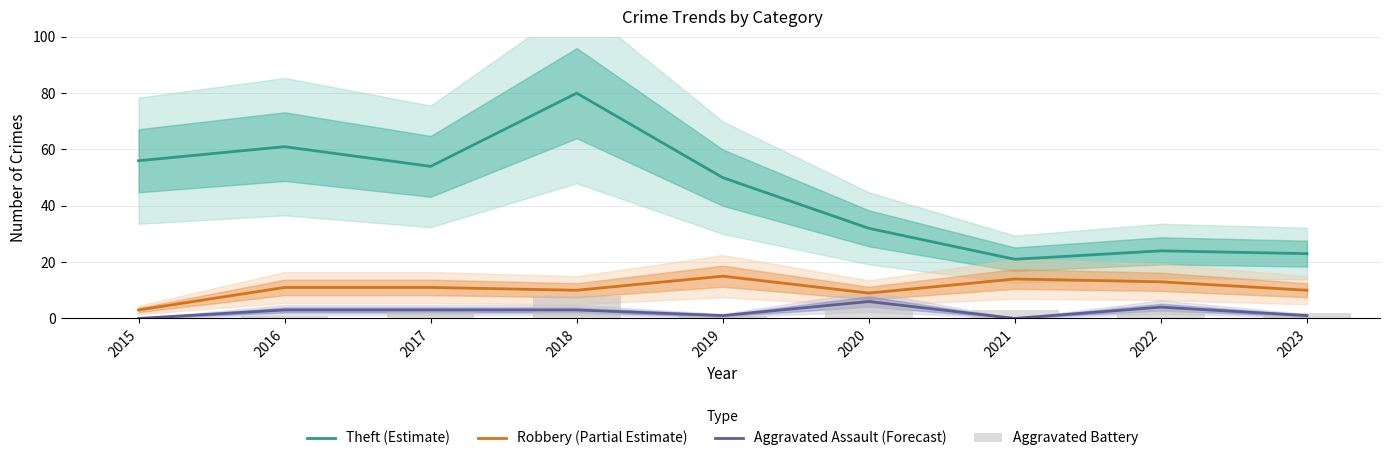

Between 2020 and 2017, which is larger?

2017